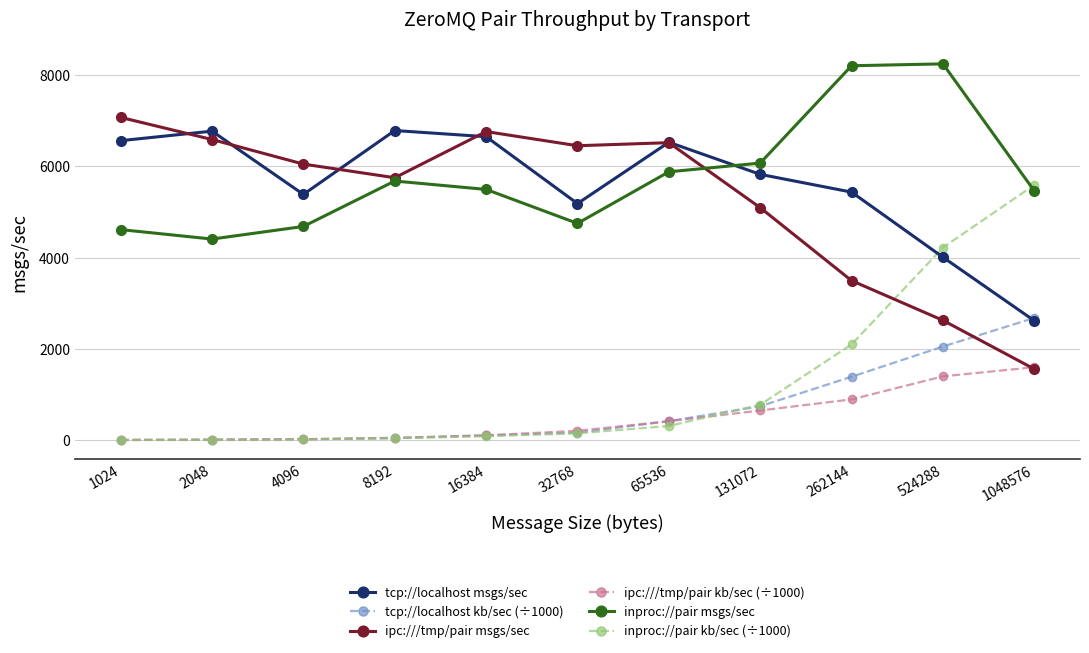

List the series in order of their peak value, highest first.

inproc://pair msgs/sec, ipc:///tmp/pair msgs/sec, tcp://localhost msgs/sec, inproc://pair kb/sec (÷1000), tcp://localhost kb/sec (÷1000), ipc:///tmp/pair kb/sec (÷1000)